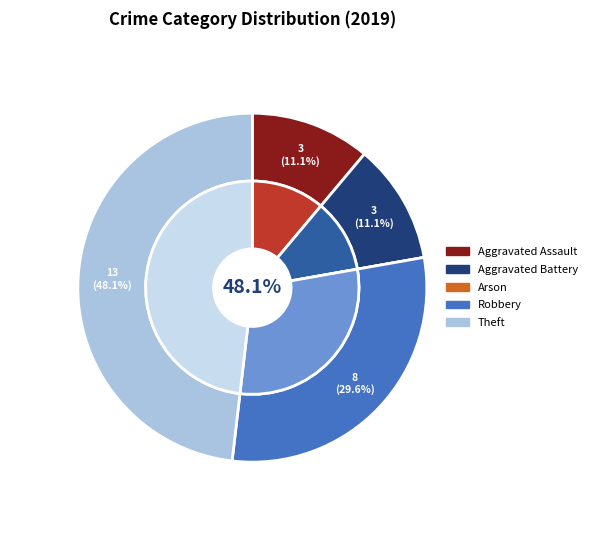

How much of the chart is everything except Theft?

51.9%